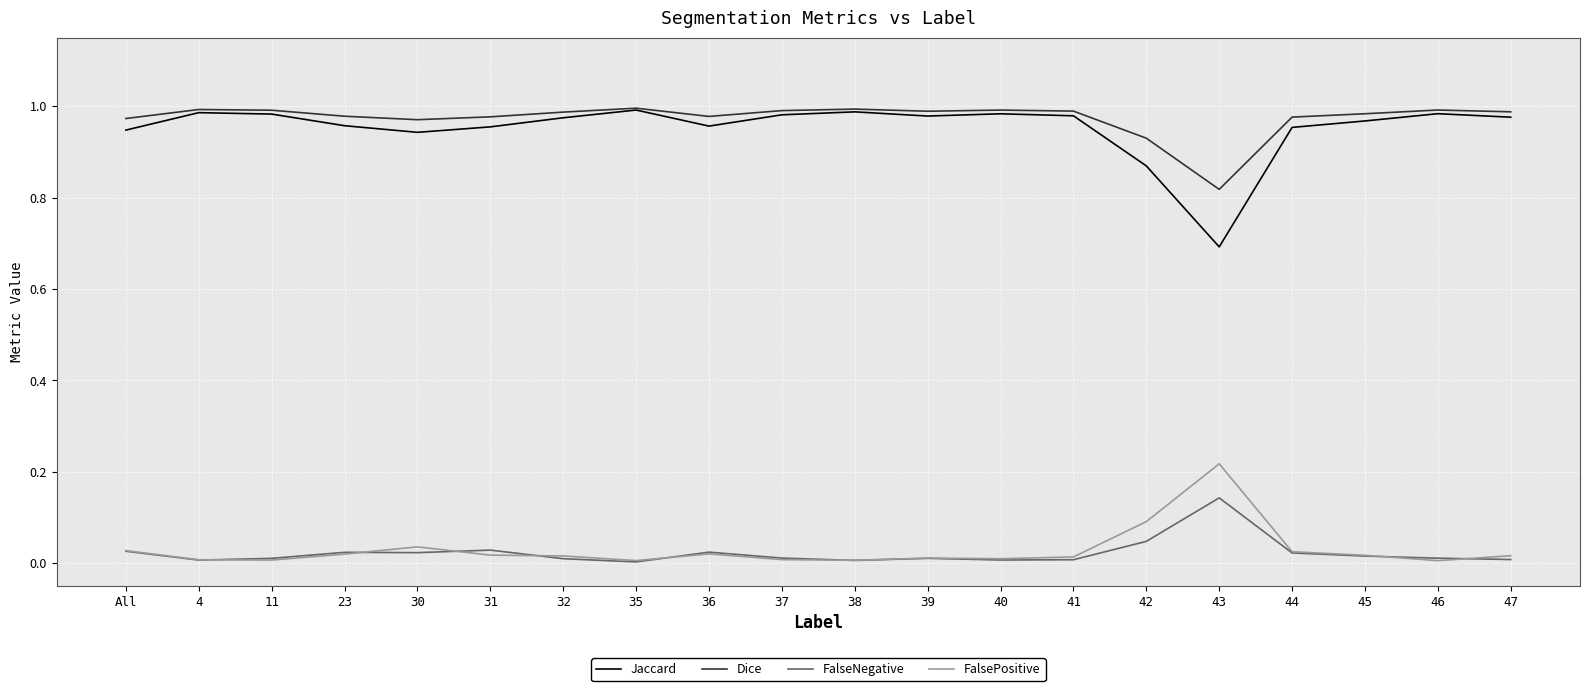

At which label does Jaccard reach its minimum?

43